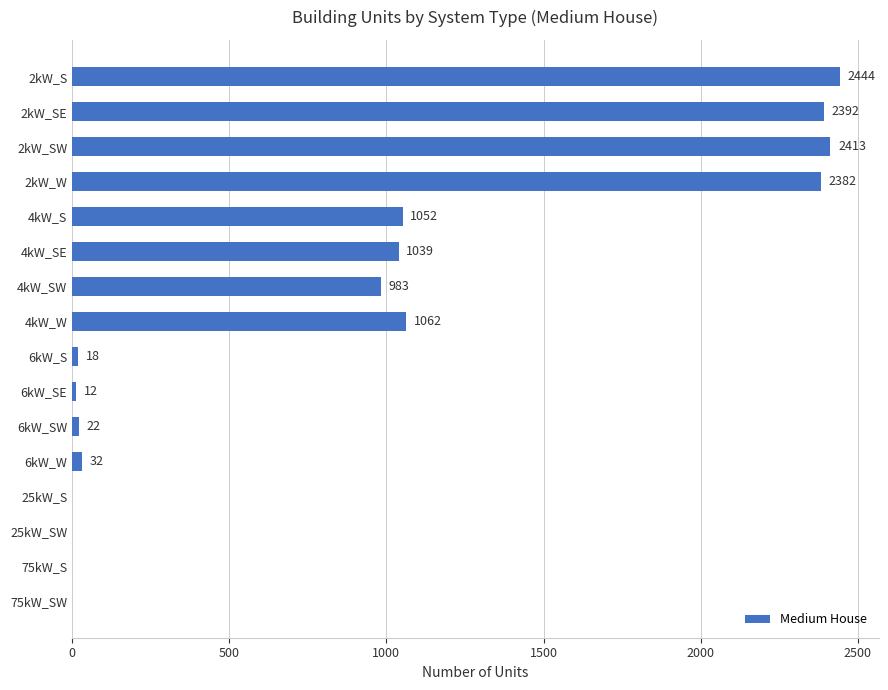

Does the chart contain stacked bars?

No